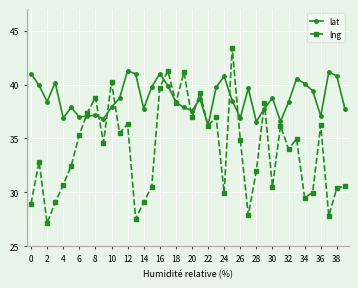

Which series has the largest total across all categories?

lat